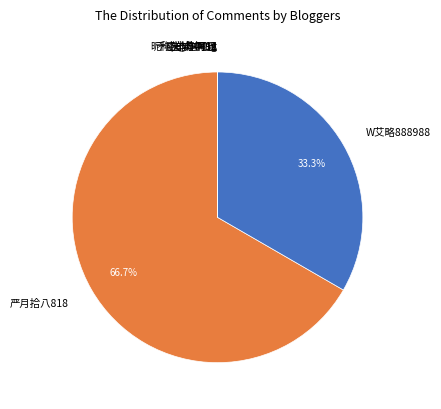

Which slice is the largest?

严月拾八818